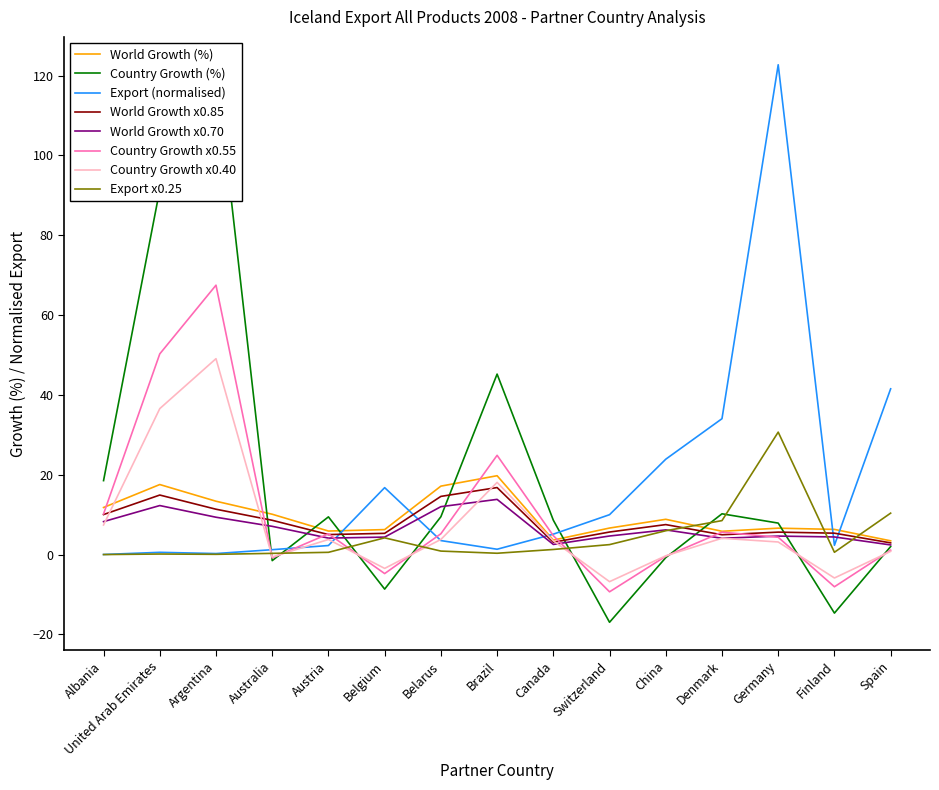

Reading right to left, what are all the values shown in this chart?

41.5	2.3	122.7	34.0	23.9	10.0	5.1	1.3	3.5	16.8	2.3	1.2	0.3	0.6	0.0